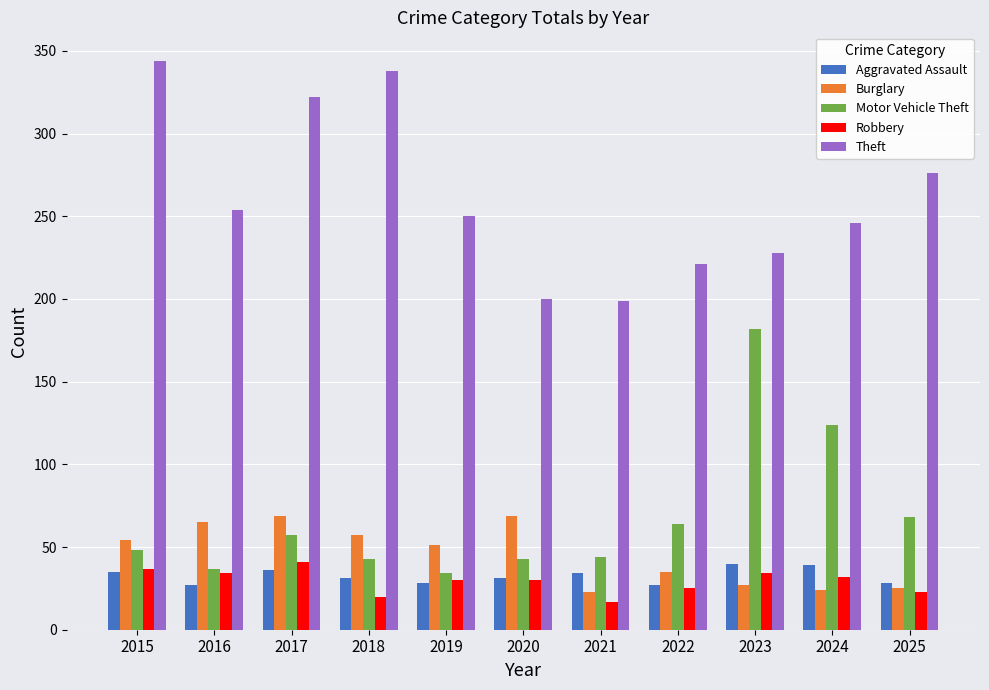

Which series changed the most between 2016 and 2017?

Theft